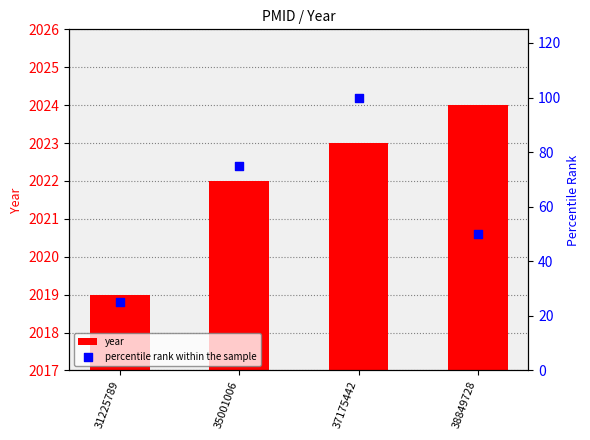

Which series contains the lowest Y value?

percentile rank within the sample